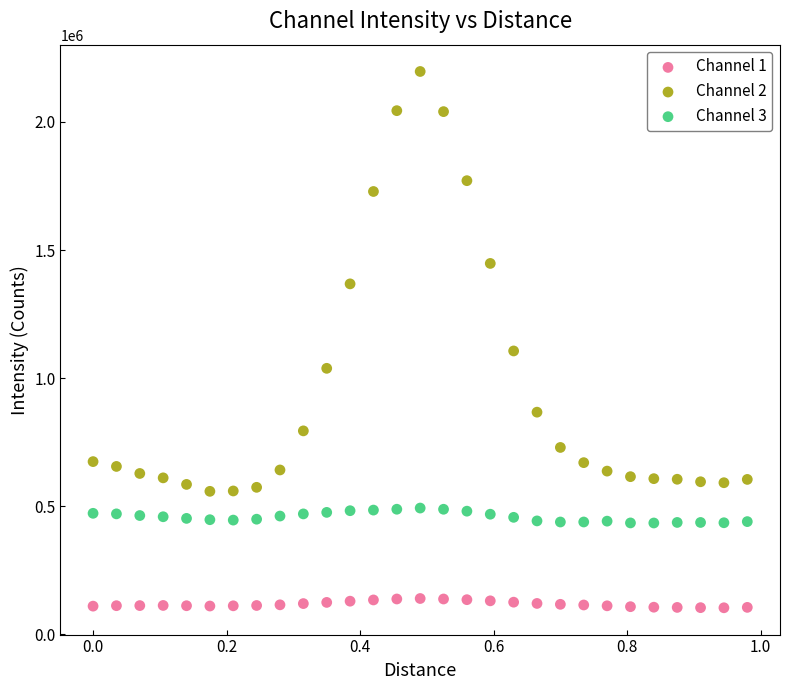

Across all data points, what is the range of X values (max minus min)?

1.0